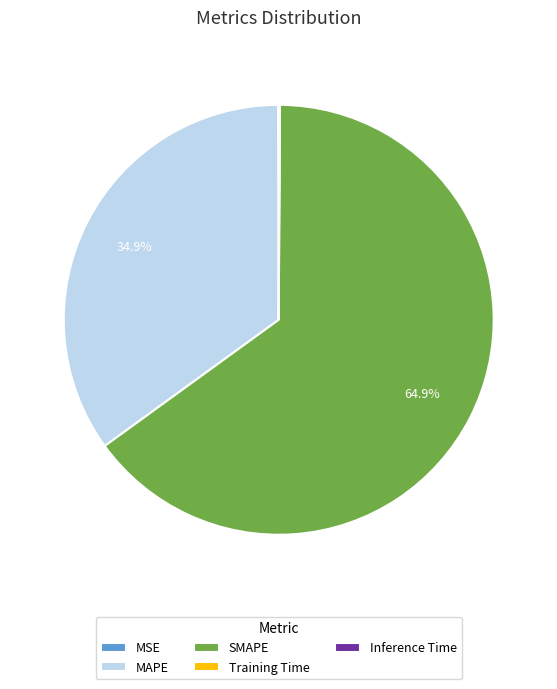

To the nearest percent, what is the combined percentage of SMAPE and MAPE?

100%